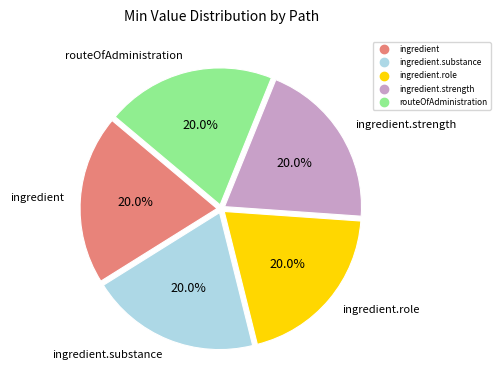

Does any single category account for the majority?

No